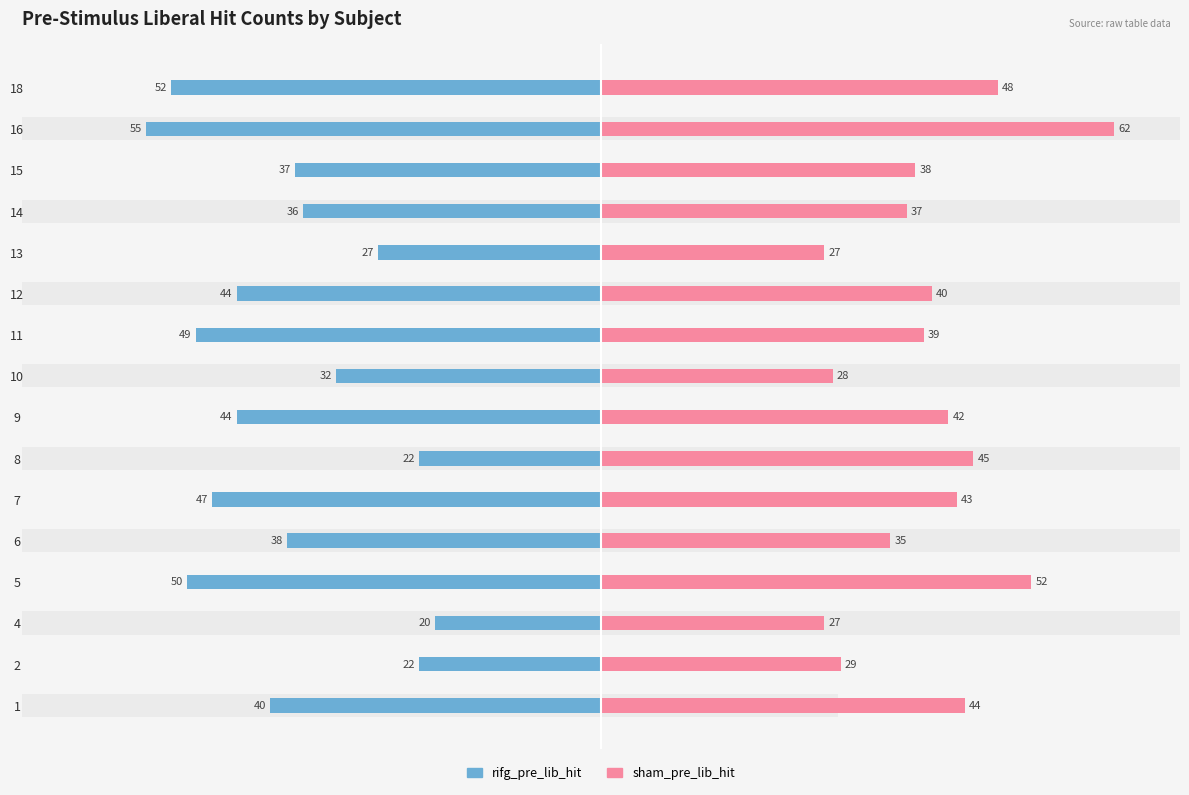

What are all the series names shown in the legend?

rifg_pre_lib_hit, sham_pre_lib_hit